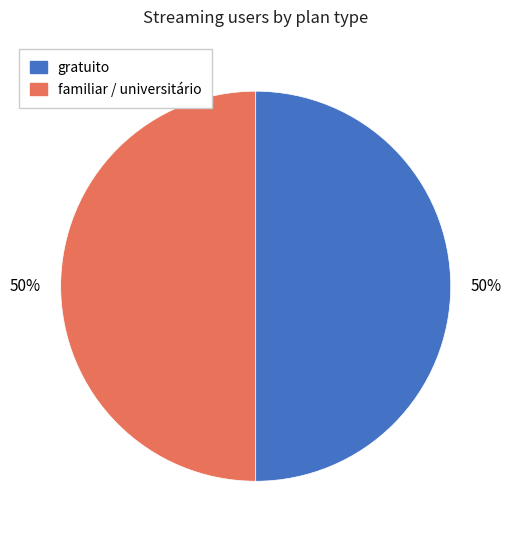

The familiar / universitário slice represents 44% of the pie. True or false?

False